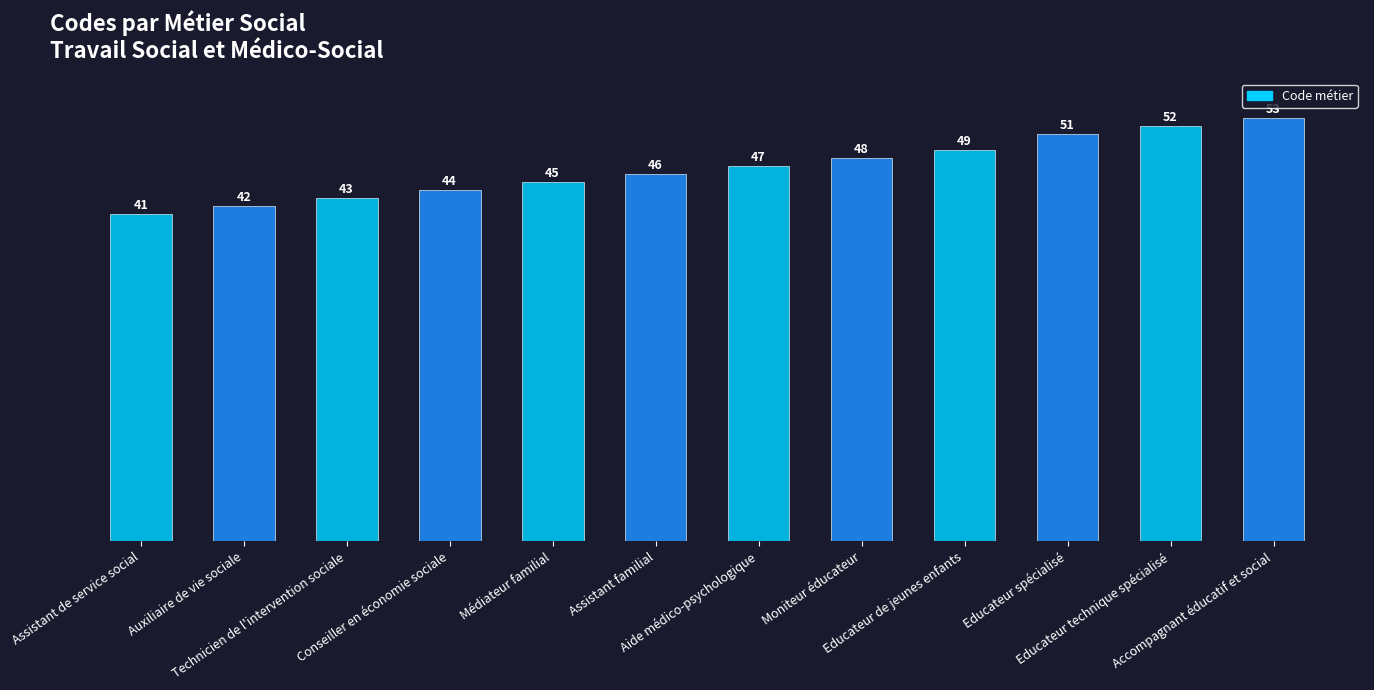

What is the ratio of the value at Educateur spécialisé to the value at Educateur de jeunes enfants?

1.0